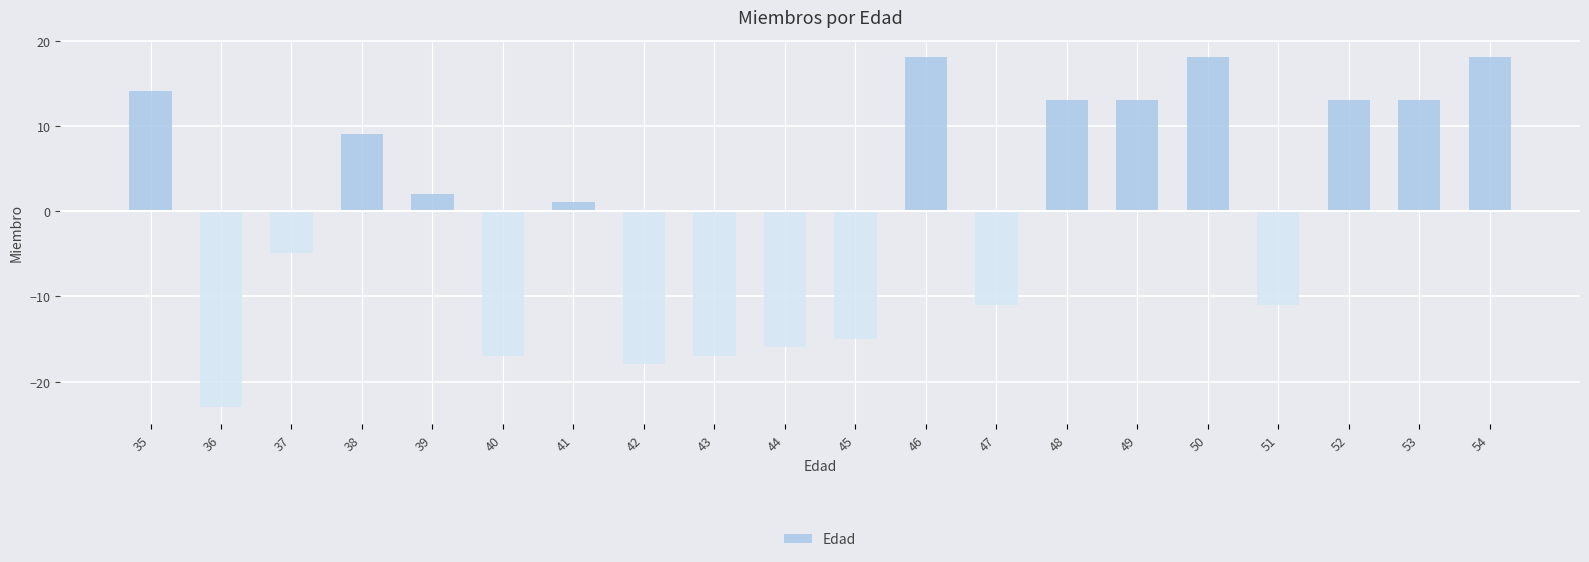

How many bars are there in total?

20